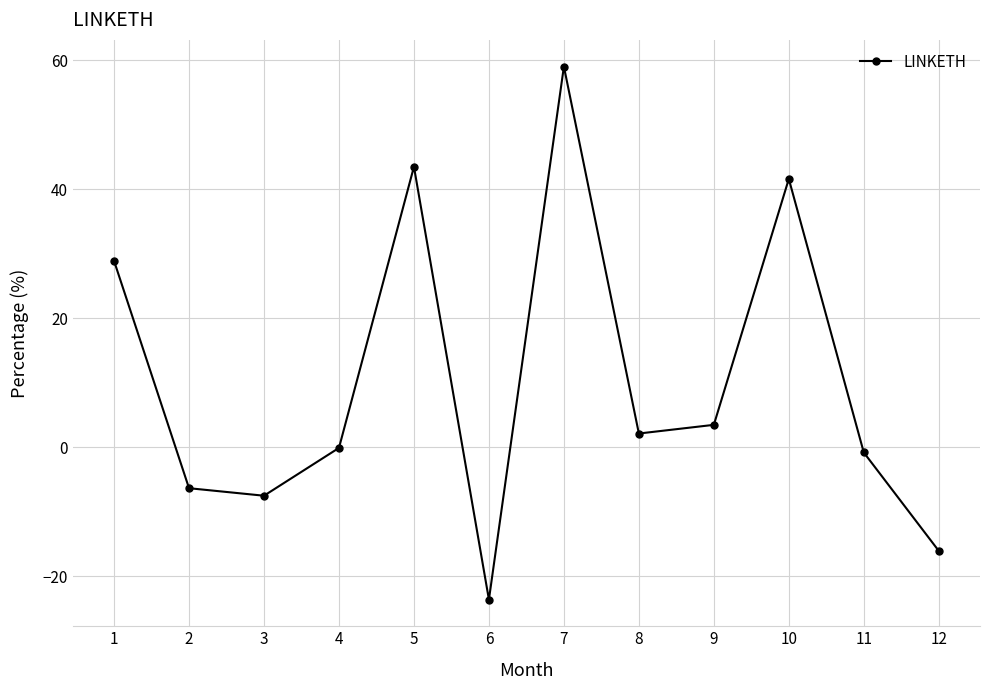

How many points are higher than both their immediate neighbors (excluding endpoints)?

3